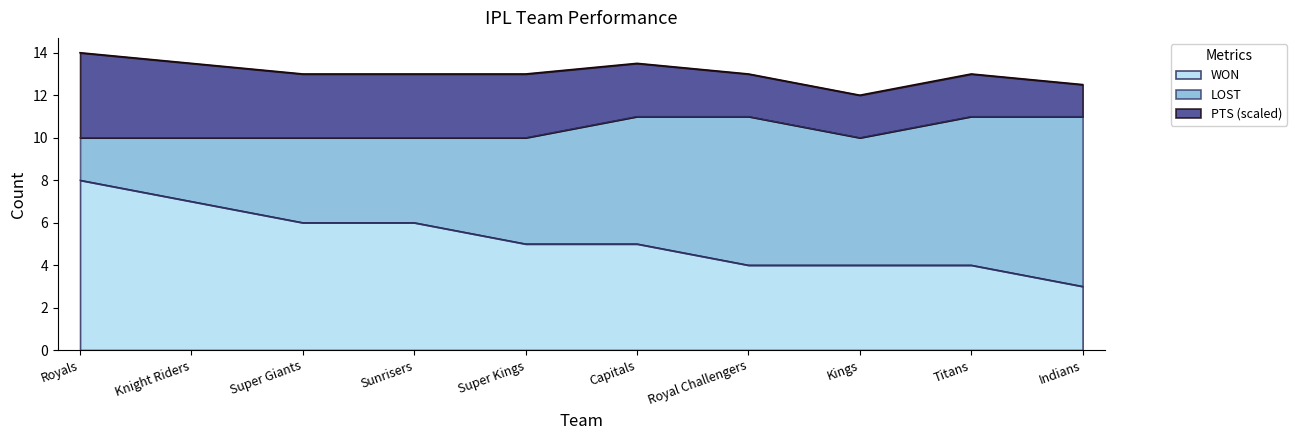

True or false: LOST has a value of 12 at Royal Challengers.

False